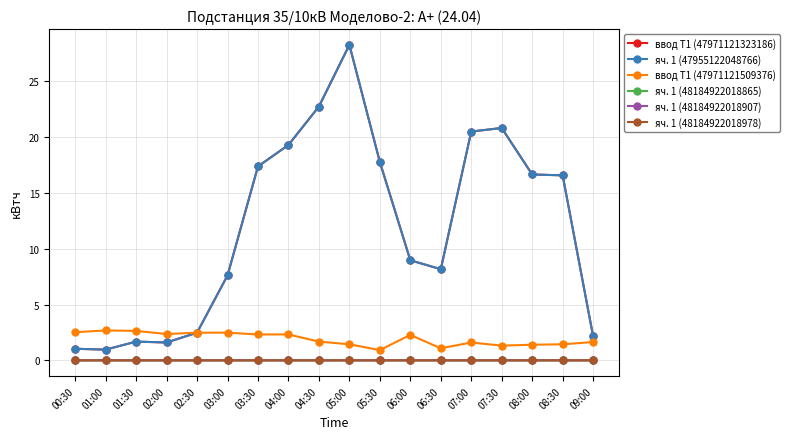

True or false: яч. 1 (47955122048766) has more than 0 interior local peaks.

True